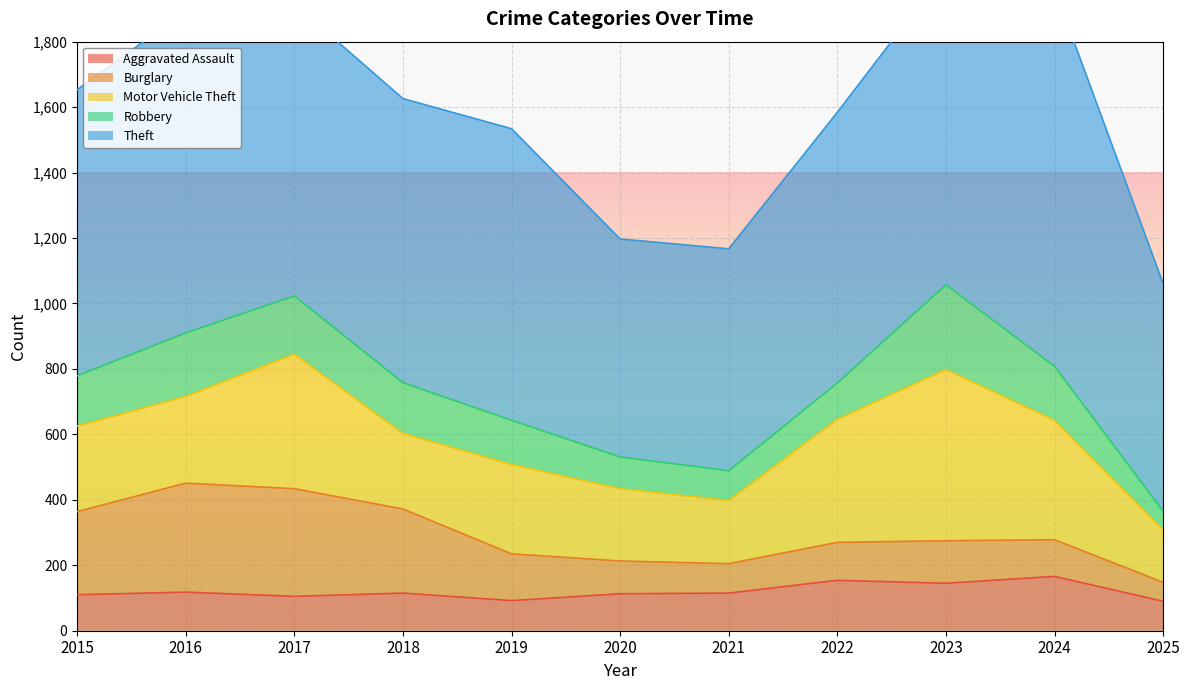

True or false: Motor Vehicle Theft has more than 0 points higher than both neighbors.

True